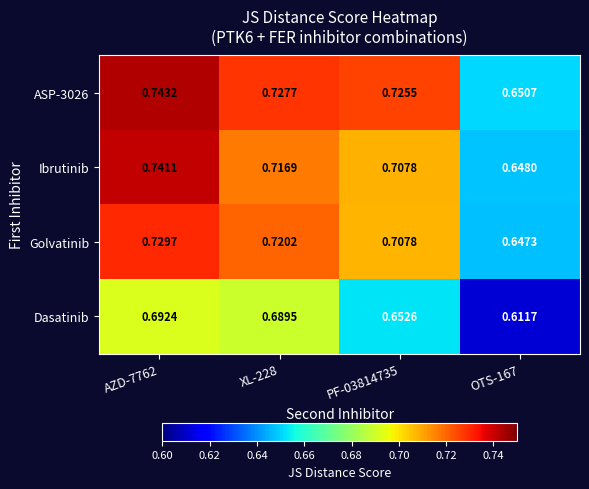

How many series are shown in this chart?

4